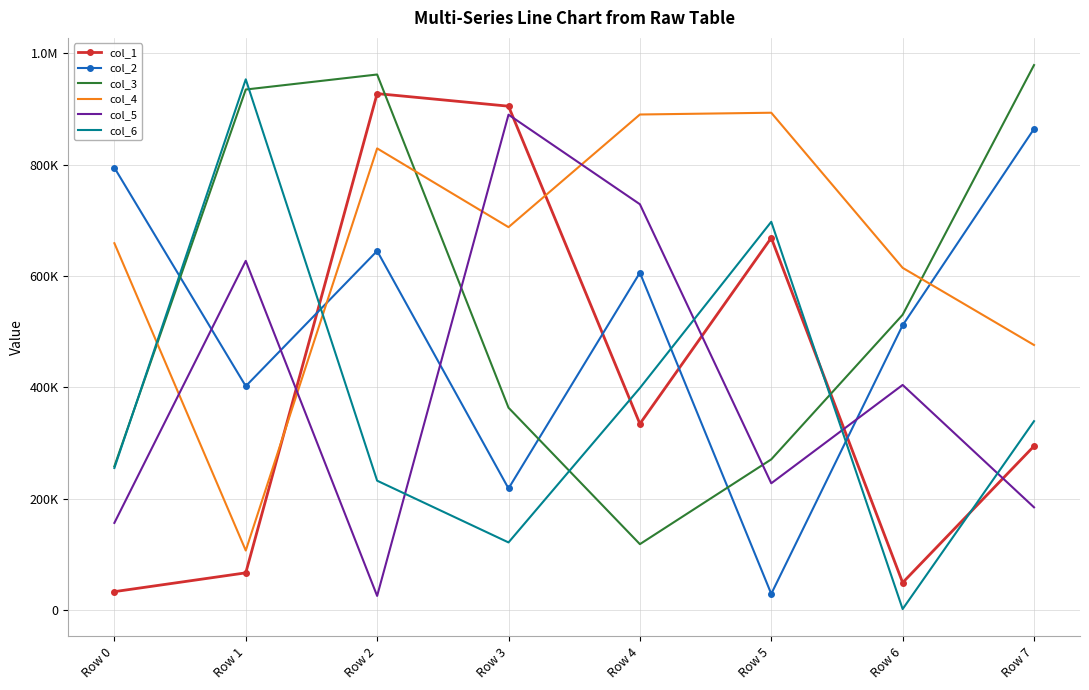

What are all the series names shown in the legend?

col_1, col_2, col_3, col_4, col_5, col_6